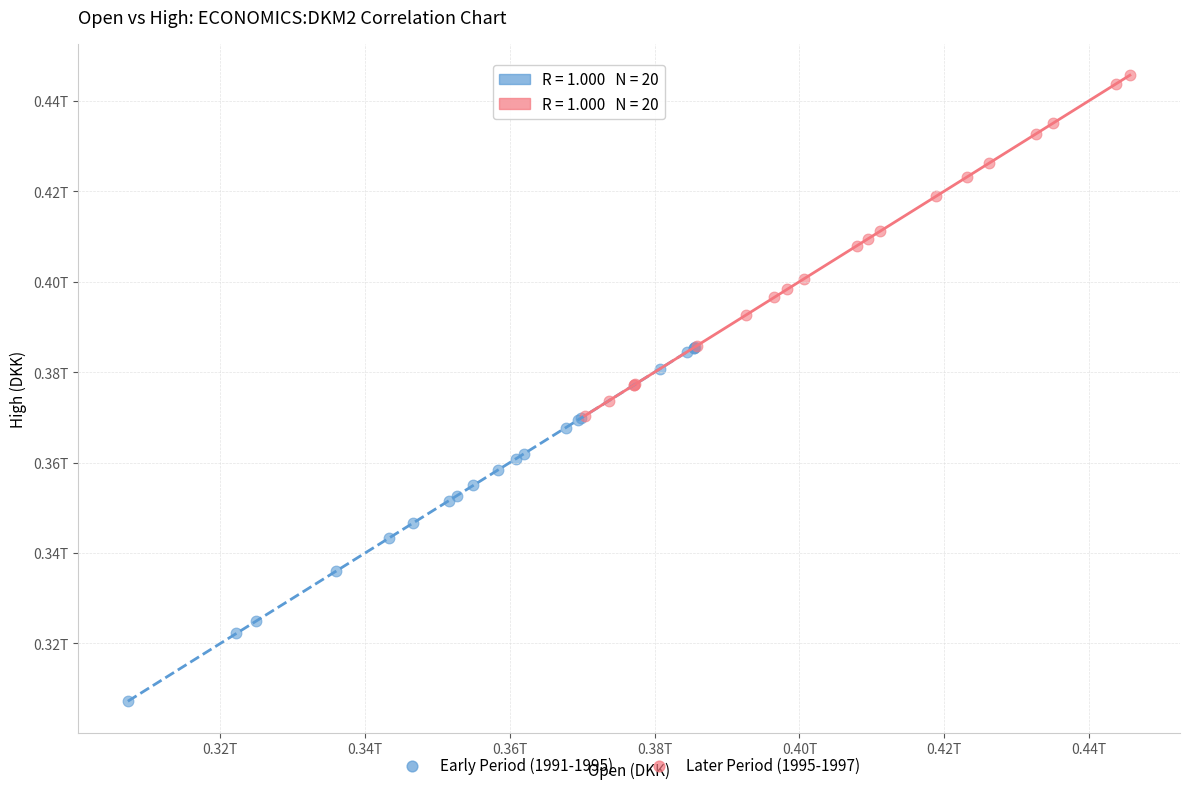

Which series has the largest Y range (max minus min)?

Early Period (1991-1995)